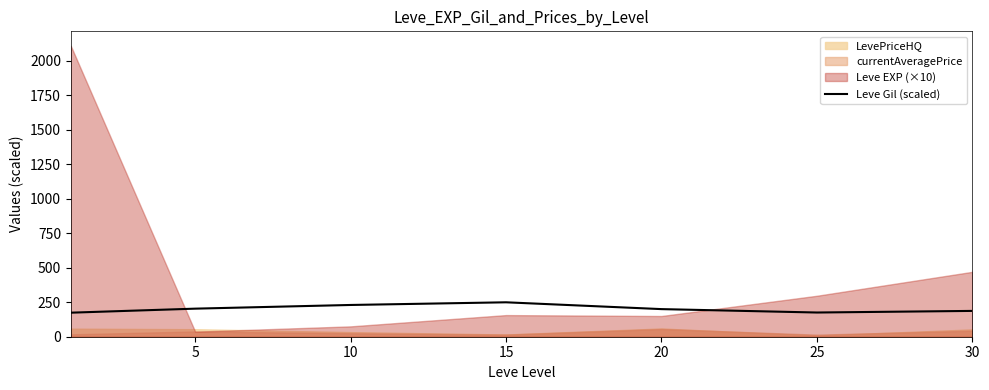

What is the approximate value at 25?

175.3